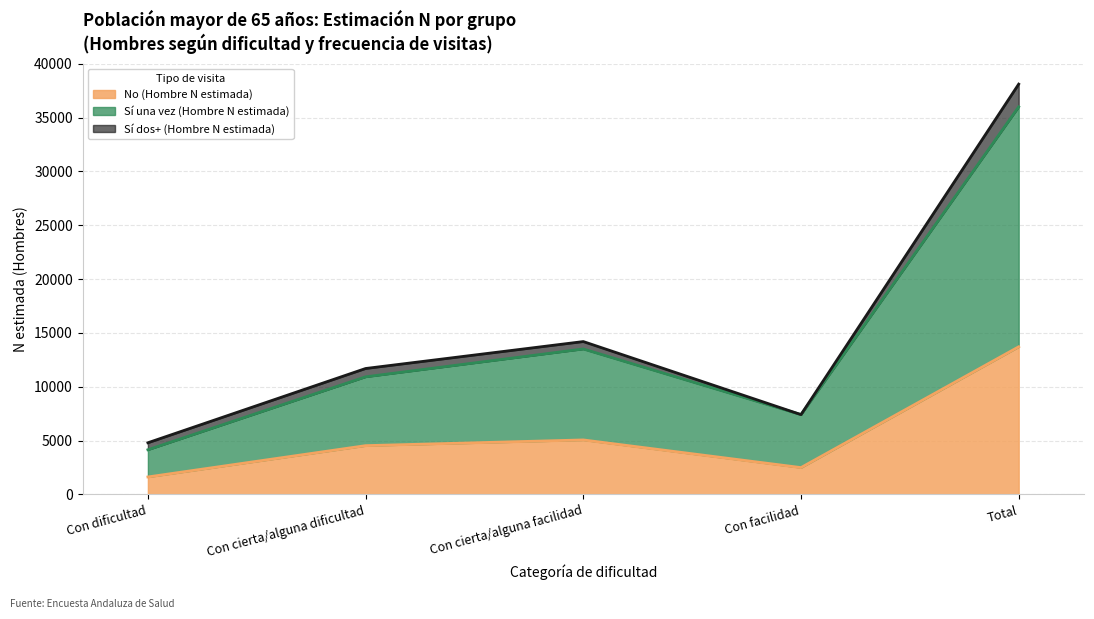

What is the total value across all series at Con cierta/alguna dificultad?

11695